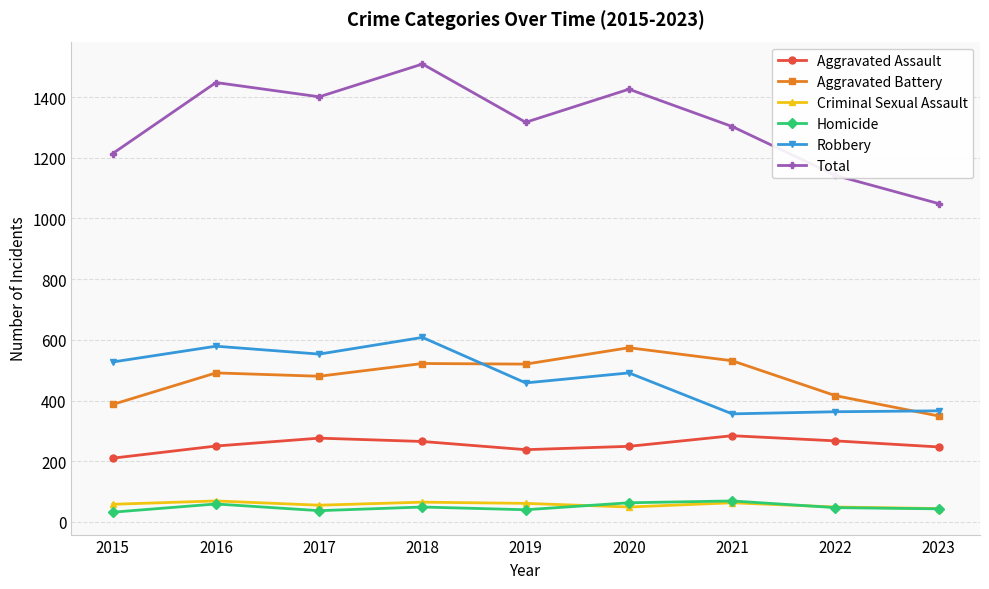

In Aggravated Assault, how many points are higher than both neighbors (excluding endpoints)?

2